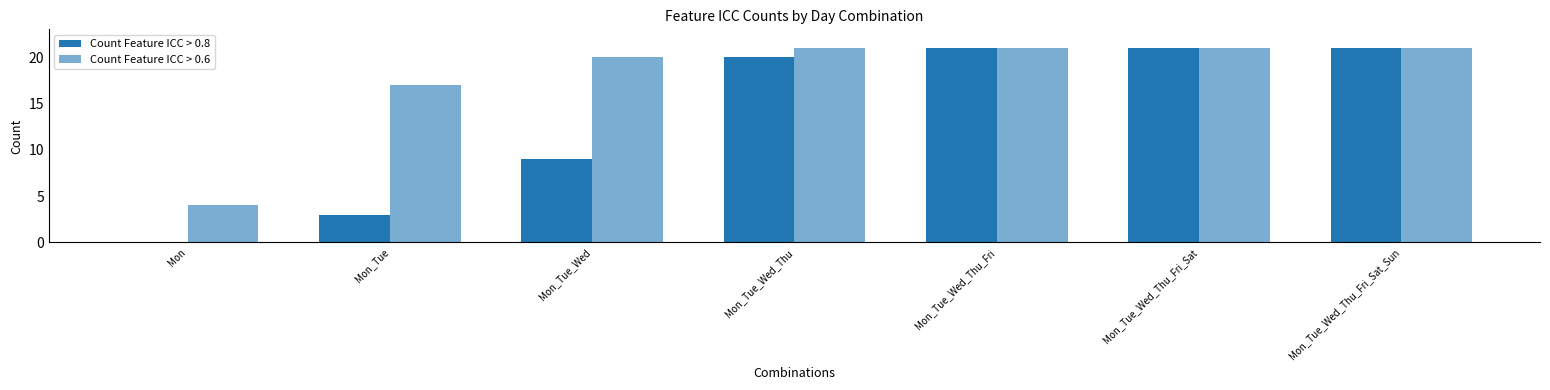

Count the number of data series in this chart.

2